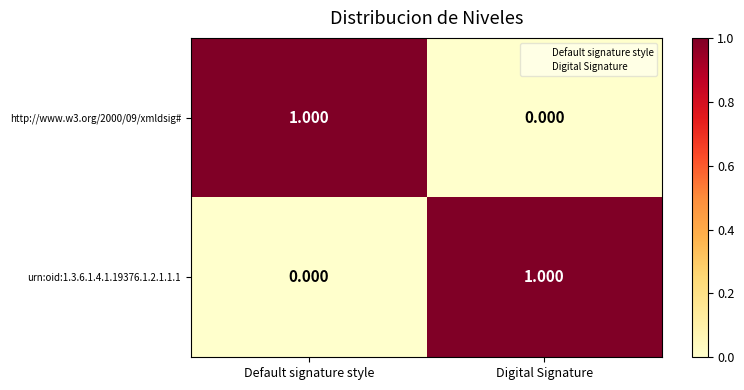

List the labels in order of http://www.w3.org/2000/09/xmldsig# value, largest first.

Default signature style, Digital Signature